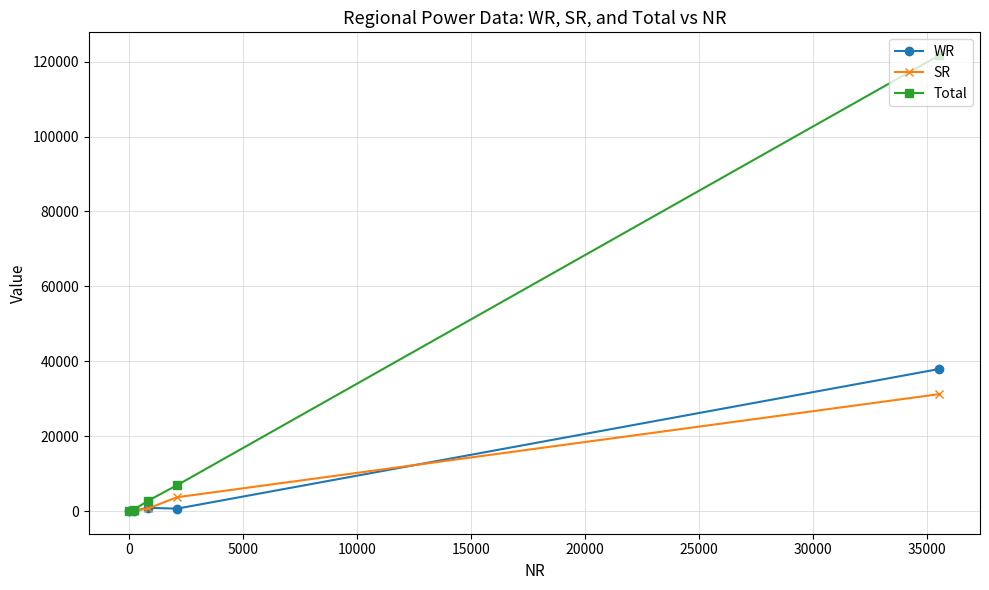

Rank the series by their maximum value, from lowest to highest.

SR, WR, Total